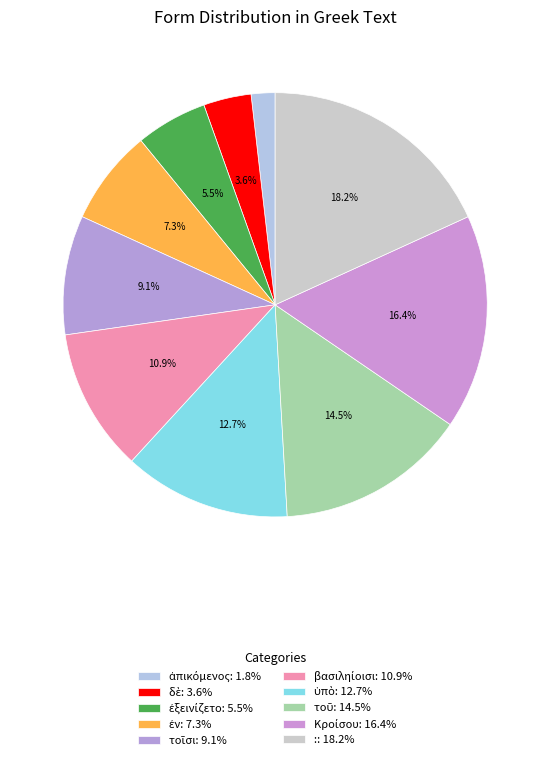

What percentage is the Κροίσου slice, to the nearest percent?

16%